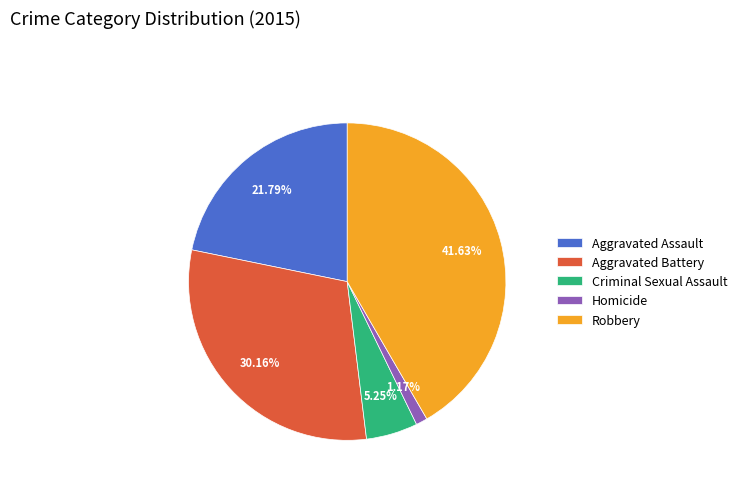

How many slices are in this pie chart?

5